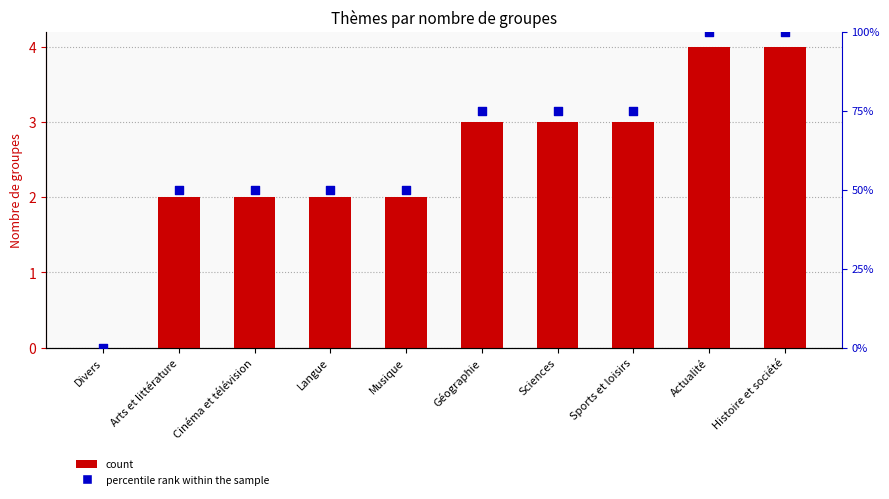

What is the total value across all series at Sports et loisirs?

6